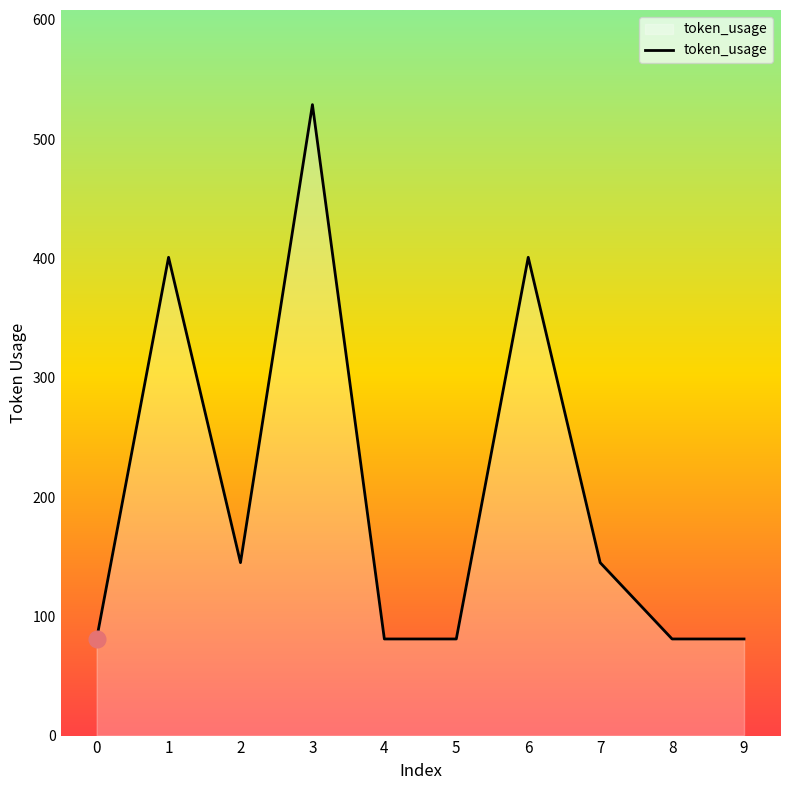

Does the chart have visible grid lines?

No